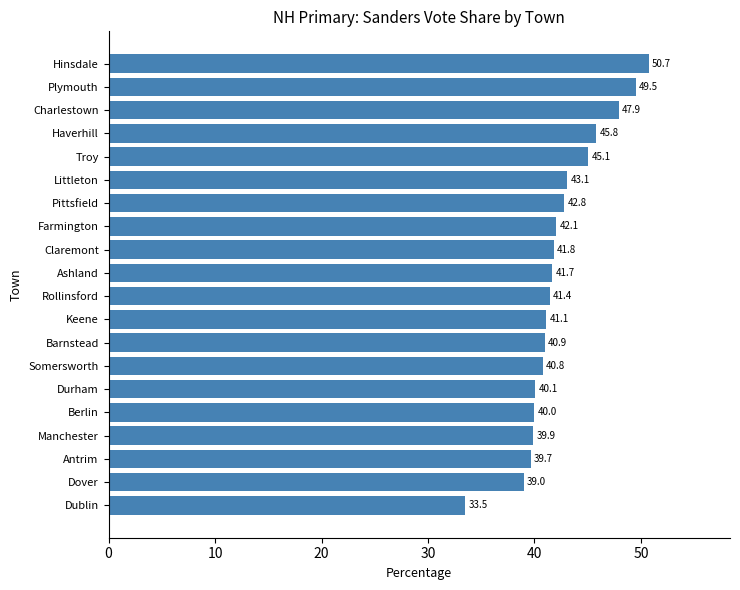

How many data points does each series have?

20